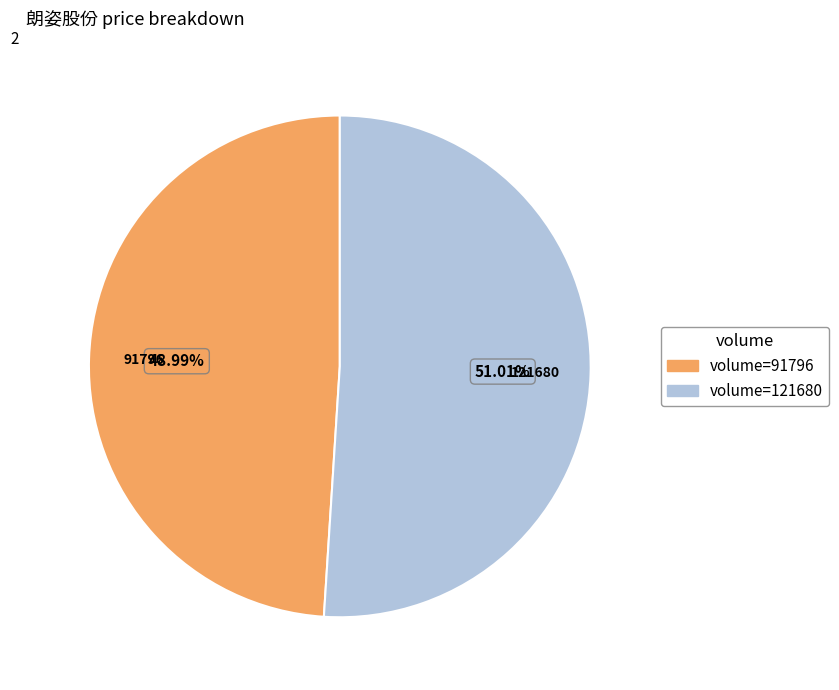

Does any single category account for the majority?

Yes